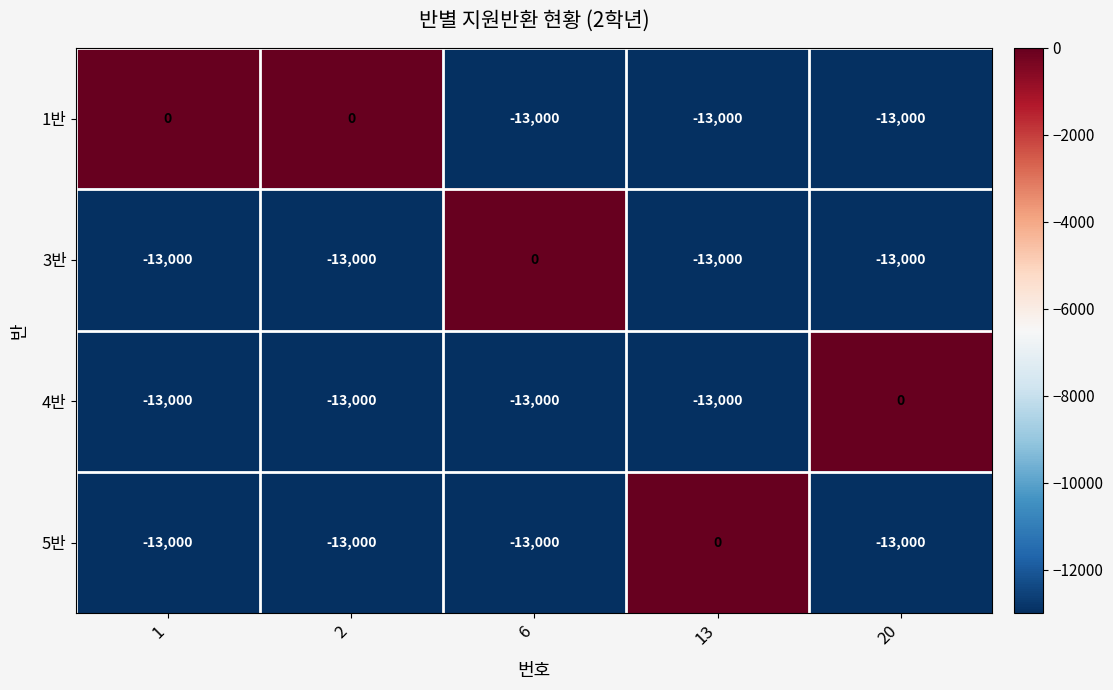

How many data points does each series have?

5